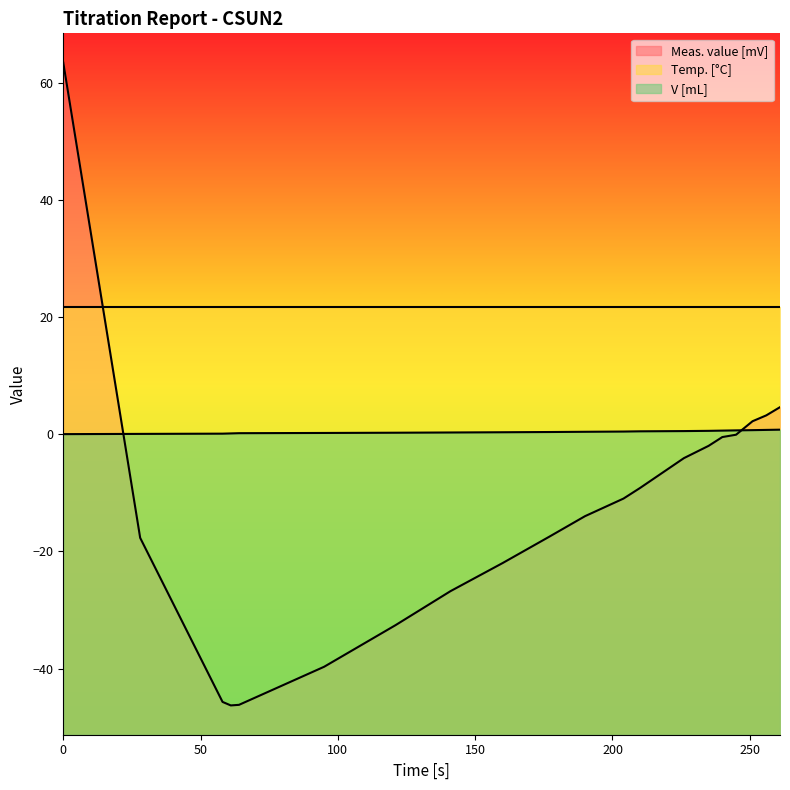

At how many categories does at least one series exceed 20?

20